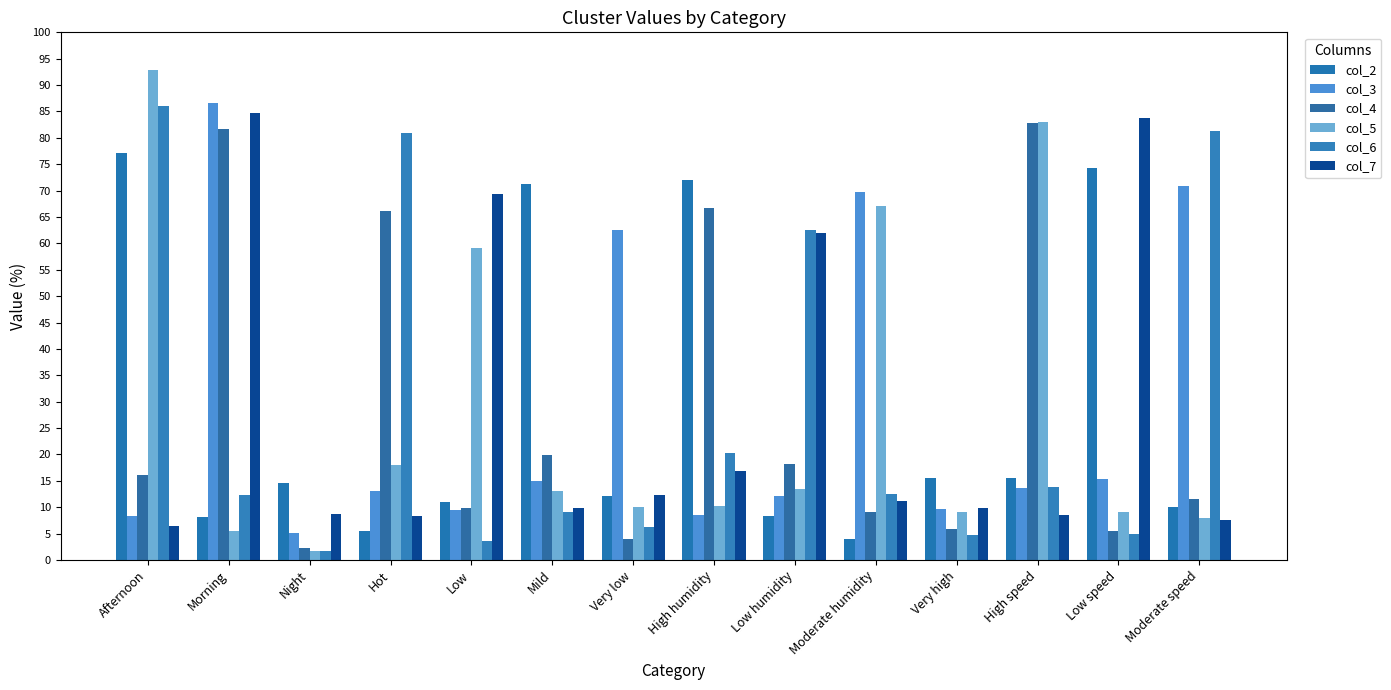

What is the label of the 5th bar from the left?

Low